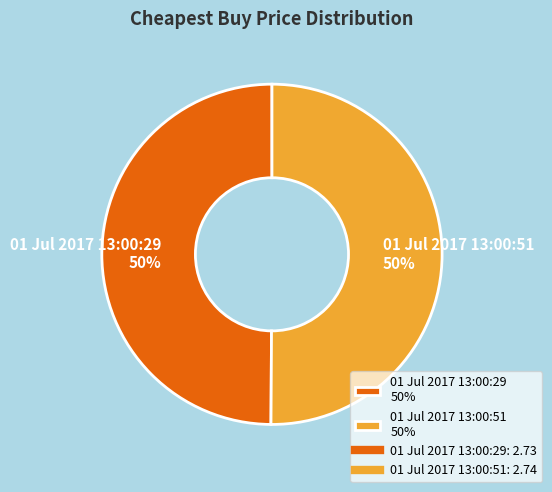

Is it true that 01 Jul 2017 13:00:29 50% is 50% of the pie?

True